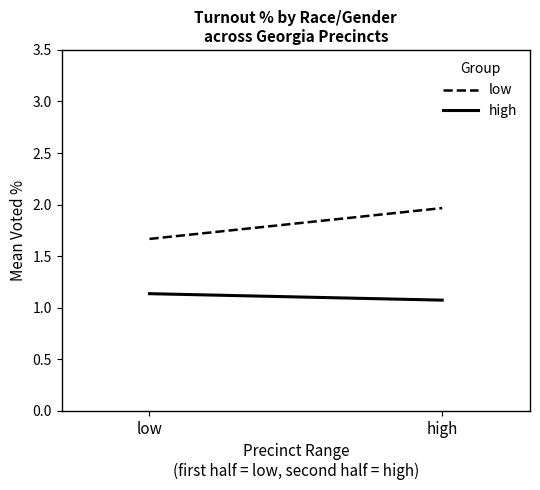

Reading left to right, transcribe all the data shown in this chart.

low: low=1.7	high=2.0
high: low=1.1	high=1.1